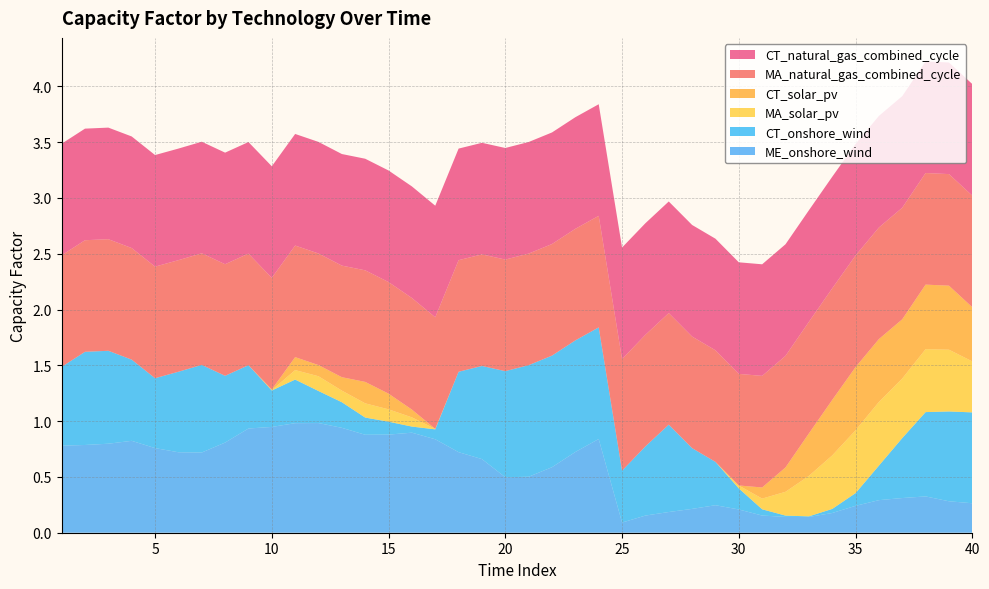

Reading left to right, list all the values displayed in this chart.

ME_onshore_wind: 0.8	0.8	0.8	0.8	0.8	0.7	0.7	0.8	0.9	0.9	1.0	1.0	0.9	0.9	0.9	0.9	0.8	0.7	0.7	0.5	0.5	0.6	0.7	0.8	0.1	0.2	0.2	0.2	0.2	0.2	0.2	0.1	0.1	0.2	0.2	0.3	0.3	0.3	0.3	0.3
CT_onshore_wind: 0.7	0.8	0.8	0.7	0.6	0.7	0.8	0.6	0.6	0.3	0.4	0.3	0.2	0.2	0.1	0.1	0.1	0.7	0.8	1.0	1.0	1.0	1.0	1.0	0.5	0.6	0.8	0.5	0.4	0.2	0.1	0.0	0.0	0.0	0.1	0.3	0.5	0.8	0.8	0.8
MA_solar_pv: 0.0	0.0	0.0	0.0	0.0	0.0	0.0	0.0	0.0	0.0	0.1	0.1	0.1	0.1	0.1	0.1	0.0	0.0	0.0	0.0	0.0	0.0	0.0	0.0	0.0	0.0	0.0	0.0	0.0	0.0	0.1	0.2	0.4	0.5	0.6	0.6	0.5	0.6	0.6	0.5
CT_solar_pv: 0.0	0.0	0.0	0.0	0.0	0.0	0.0	0.0	0.0	0.0	0.1	0.1	0.1	0.2	0.1	0.1	0.0	0.0	0.0	0.0	0.0	0.0	0.0	0.0	0.0	0.0	0.0	0.0	0.0	0.0	0.1	0.2	0.4	0.5	0.6	0.6	0.5	0.6	0.6	0.5
MA_natural_gas_combined_cycle: 1.0	1.0	1.0	1.0	1.0	1.0	1.0	1.0	1.0	1.0	1.0	1.0	1.0	1.0	1.0	1.0	1.0	1.0	1.0	1.0	1.0	1.0	1.0	1.0	1.0	1.0	1.0	1.0	1.0	1.0	1.0	1.0	1.0	1.0	1.0	1.0	1.0	1.0	1.0	1.0
CT_natural_gas_combined_cycle: 1.0	1.0	1.0	1.0	1.0	1.0	1.0	1.0	1.0	1.0	1.0	1.0	1.0	1.0	1.0	1.0	1.0	1.0	1.0	1.0	1.0	1.0	1.0	1.0	1.0	1.0	1.0	1.0	1.0	1.0	1.0	1.0	1.0	1.0	1.0	1.0	1.0	1.0	1.0	1.0